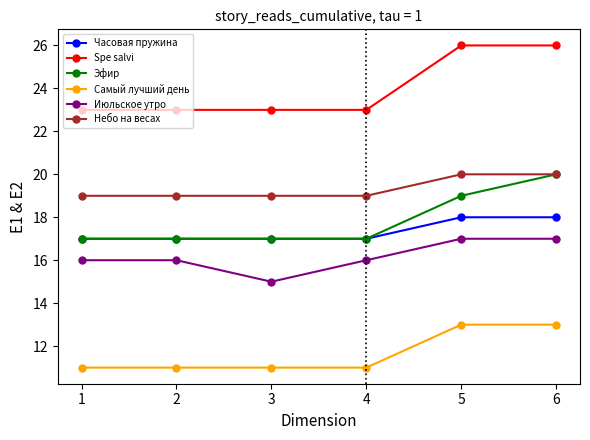

What is the value of the Небо на весах point at the 3rd from the left?

19